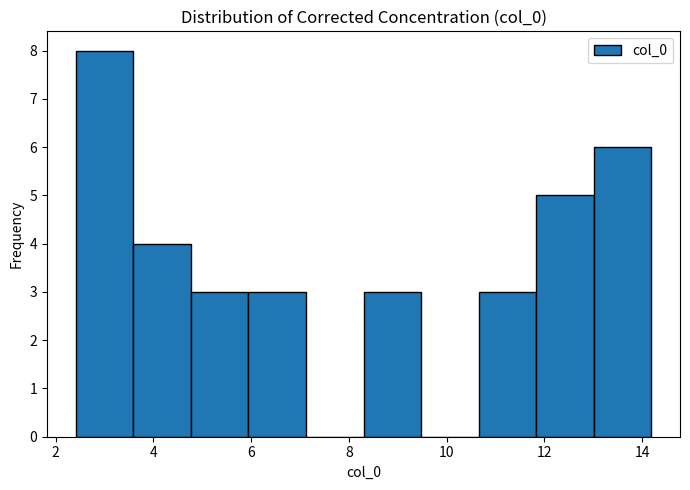

Reading left to right, list every bar in this chart as the range it spans on the x-axis followed by its height. Neither the bar edges nor the heights are printed on the chart, so give them approximately, as read against the axes.

2.4 to 3.6: 8
3.6 to 4.8: 4
4.8 to 6.0: 3
6.0 to 7.2: 3
7.2 to 8.4: 0
8.4 to 9.4: 3
9.4 to 10.6: 0
10.6 to 11.8: 3
11.8 to 13.0: 5
13.0 to 14.2: 6